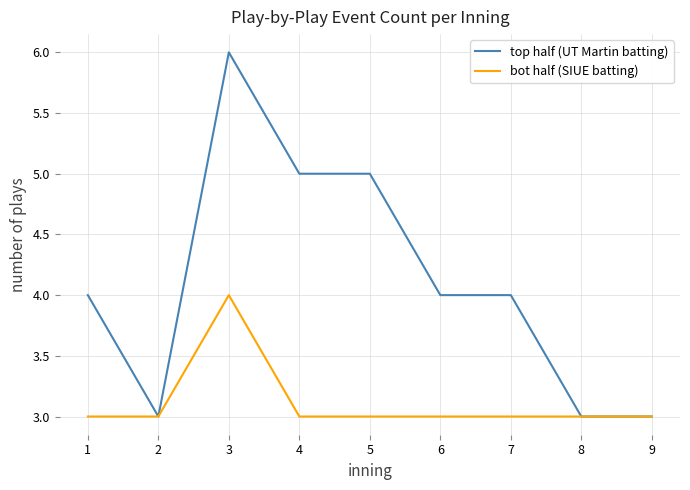

Where is the first local maximum for bot half (SIUE batting)?

3